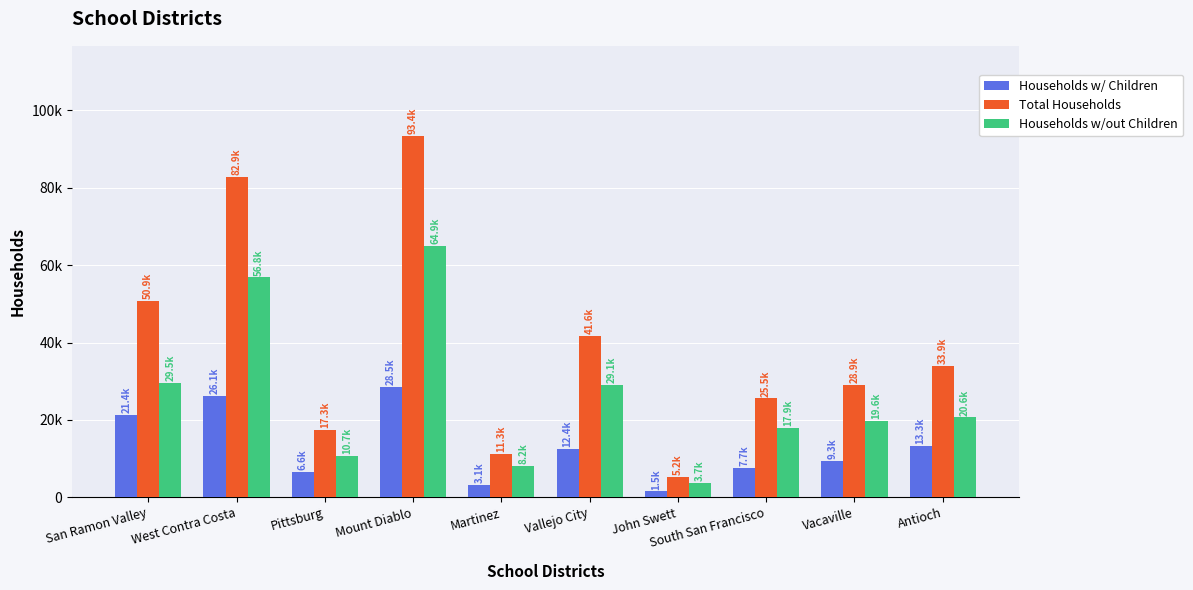

Does the chart contain stacked bars?

No